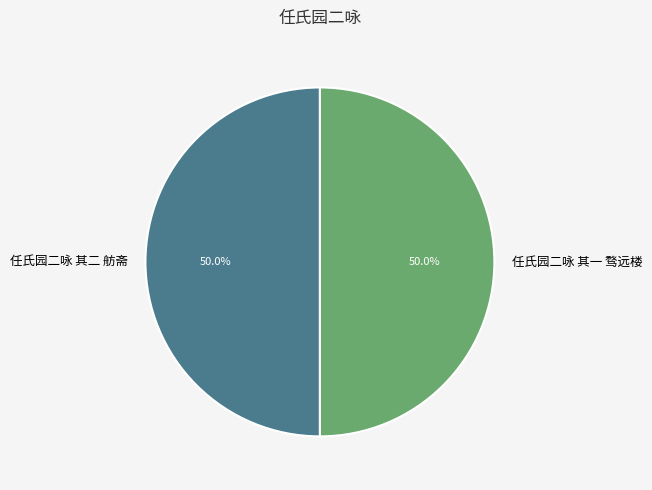

Approximately how many times larger is the value at 任氏园二咏 其一 骛远楼 compared to 任氏园二咏 其二 舫斋?

1.0